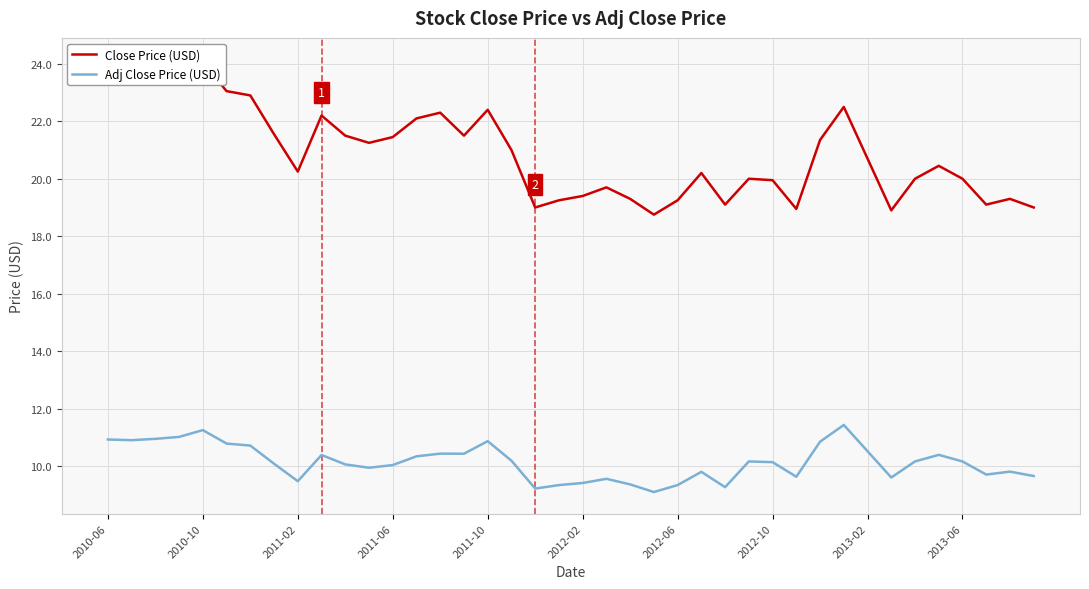

How many data points does each series have?

40